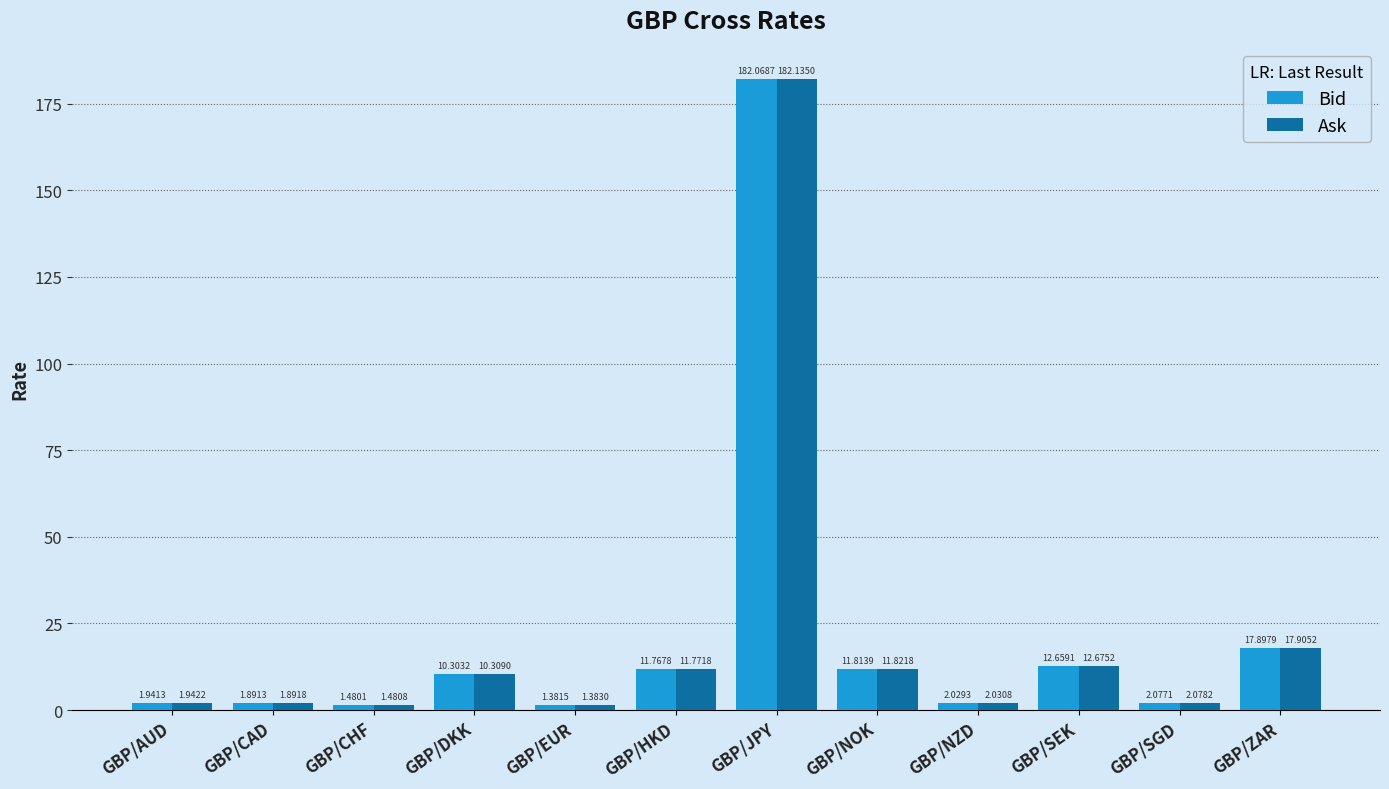

What are all the series names shown in the legend?

Bid, Ask